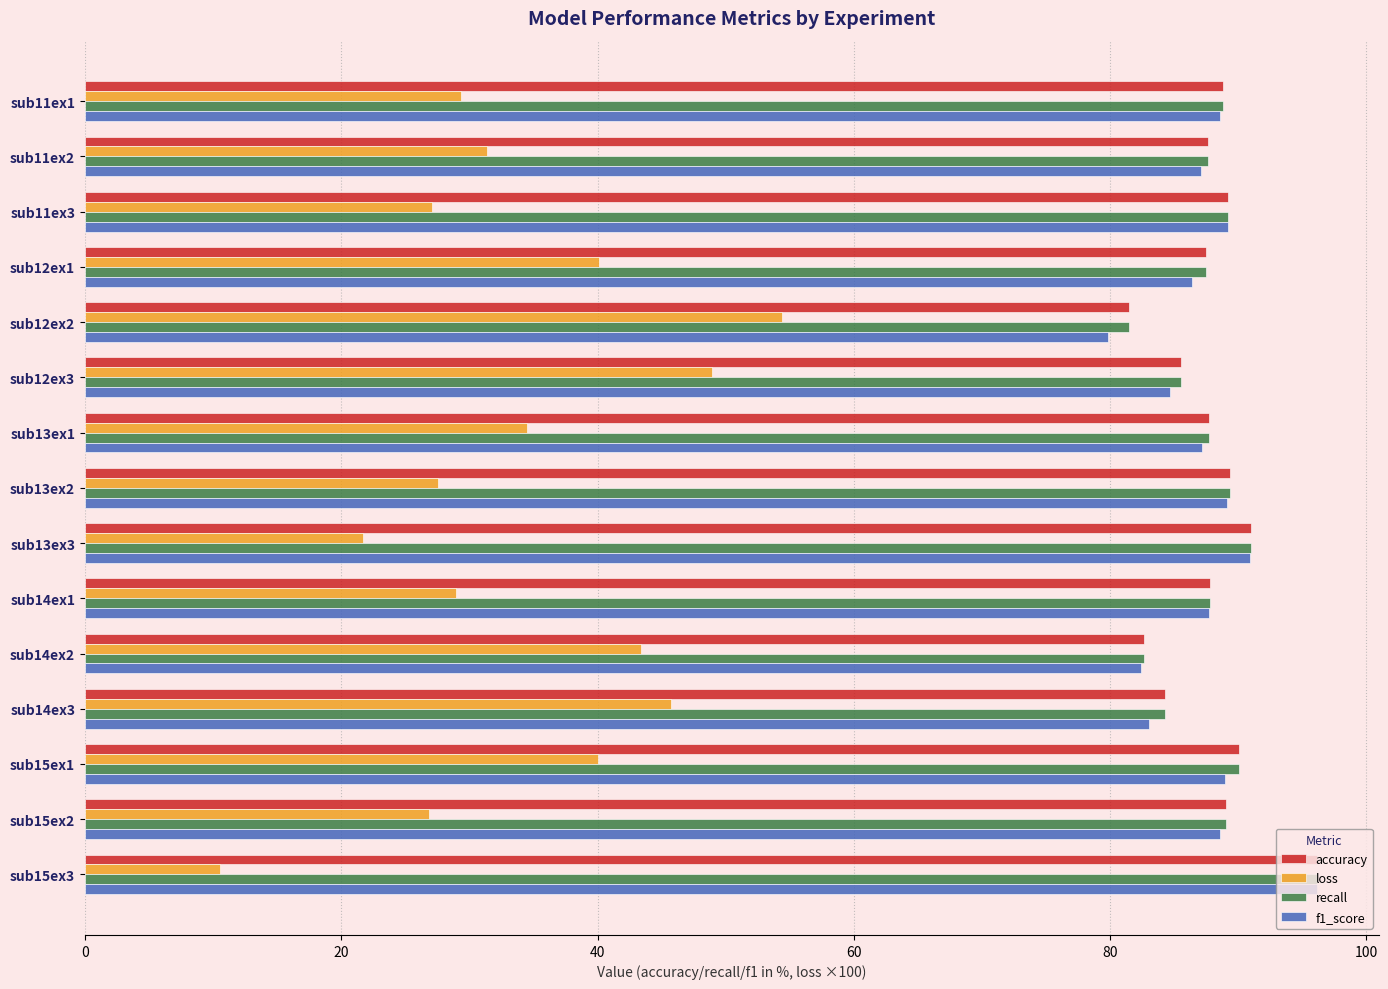

Between sub13ex2 and sub14ex2, which series saw the biggest shift?

loss